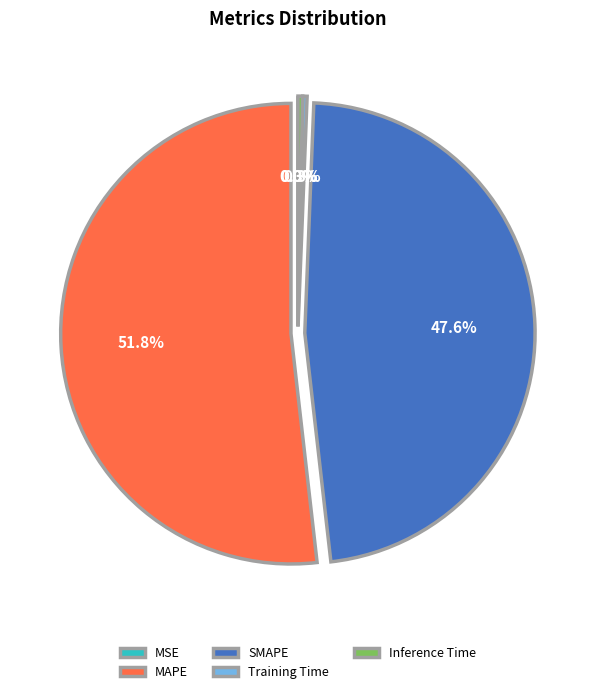

What is the change in value from SMAPE to Training Time?

-16.3